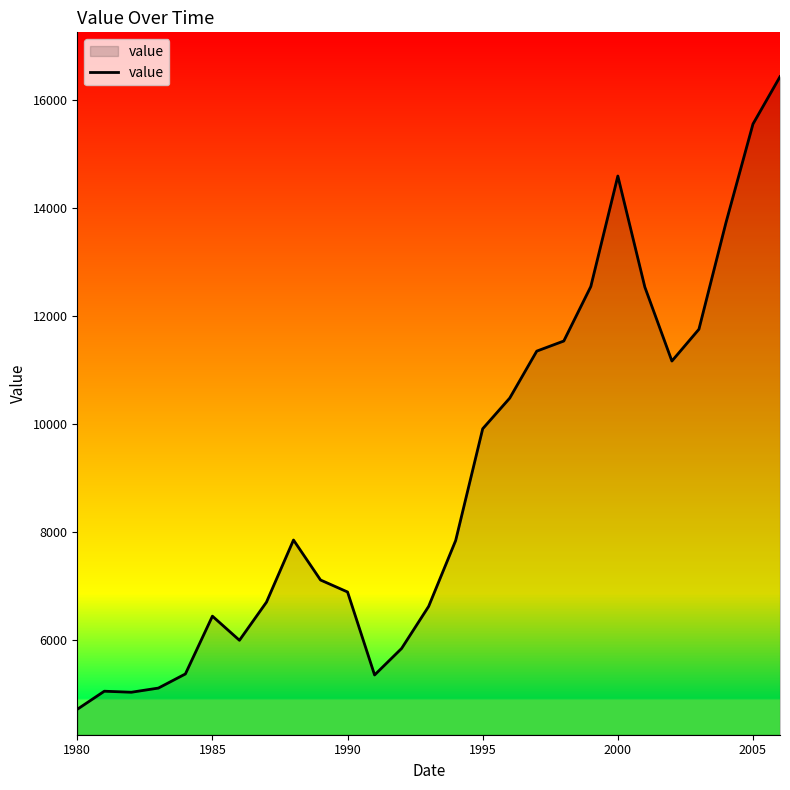

What is the smallest value displayed?

4713